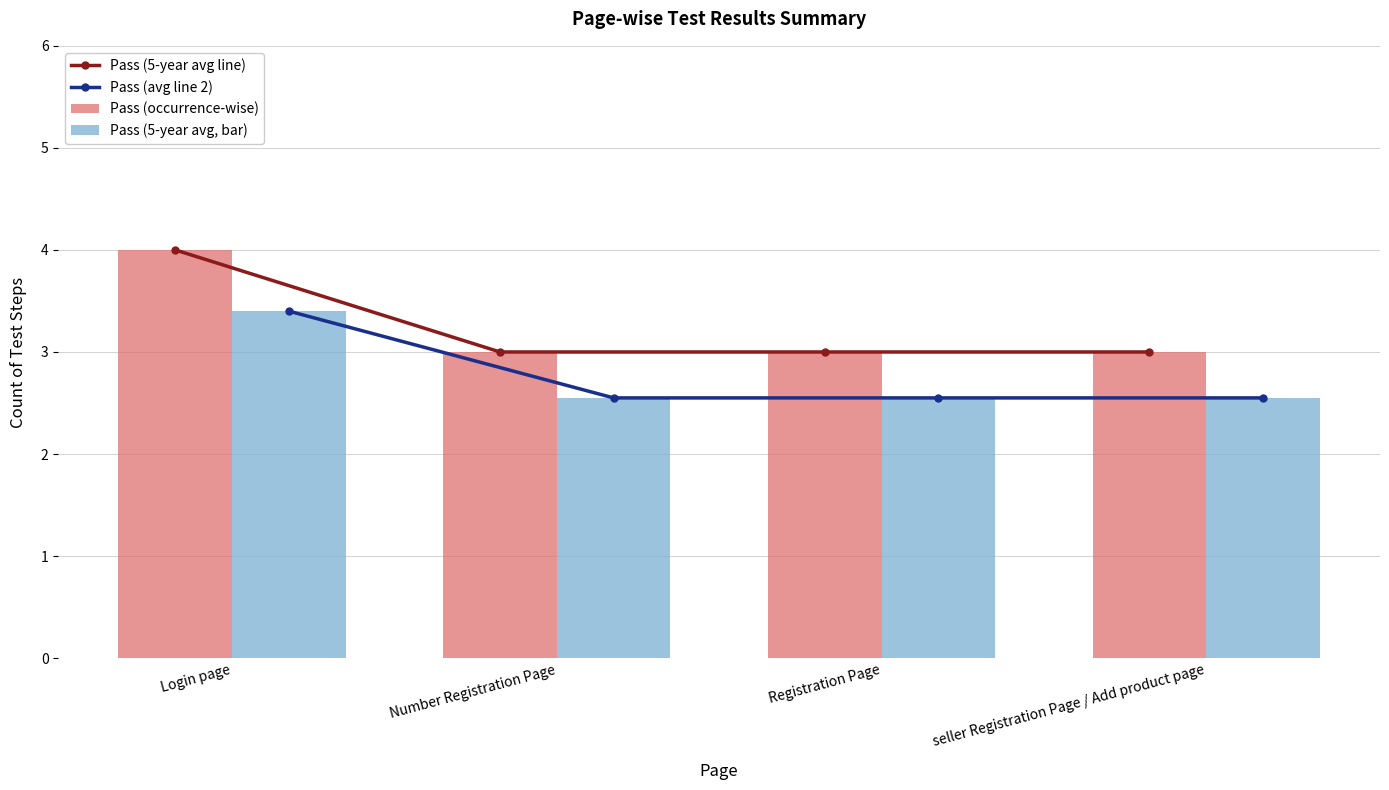

What is the total value across all series at Number Registration Page?

11.1